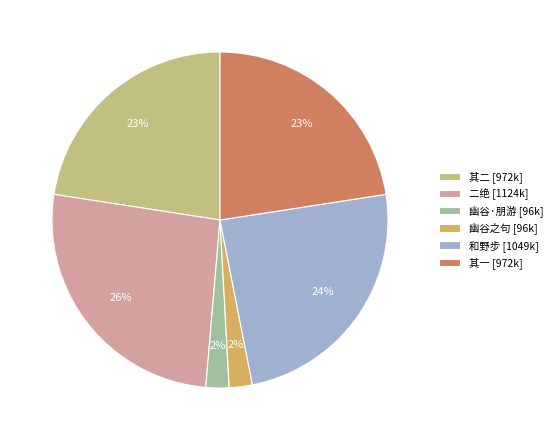

What percentage is the 和野步 [1049k] slice, to the nearest percent?

24%